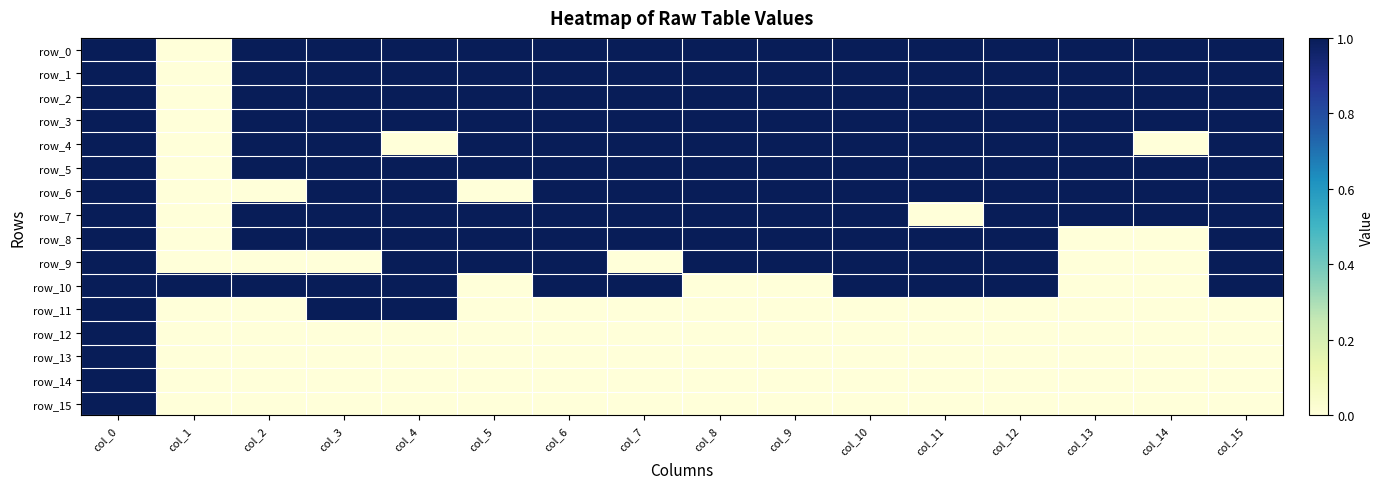

At how many categories does at least one series exceed 0?

16